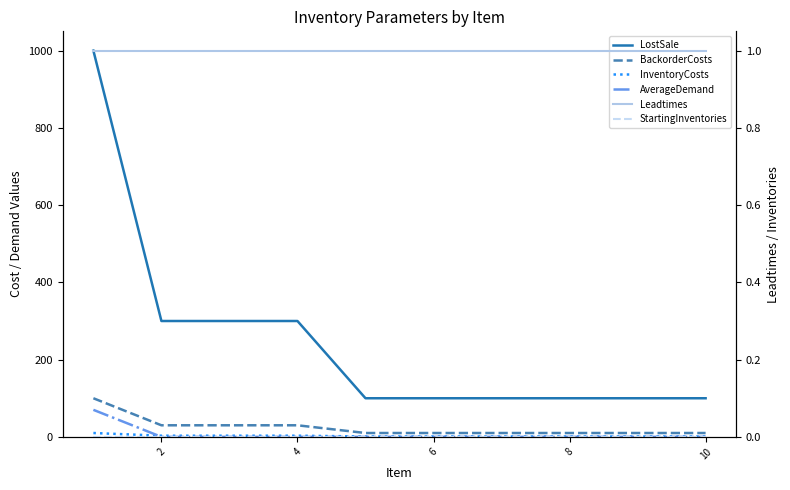

Which series has the widest spread of values?

LostSale